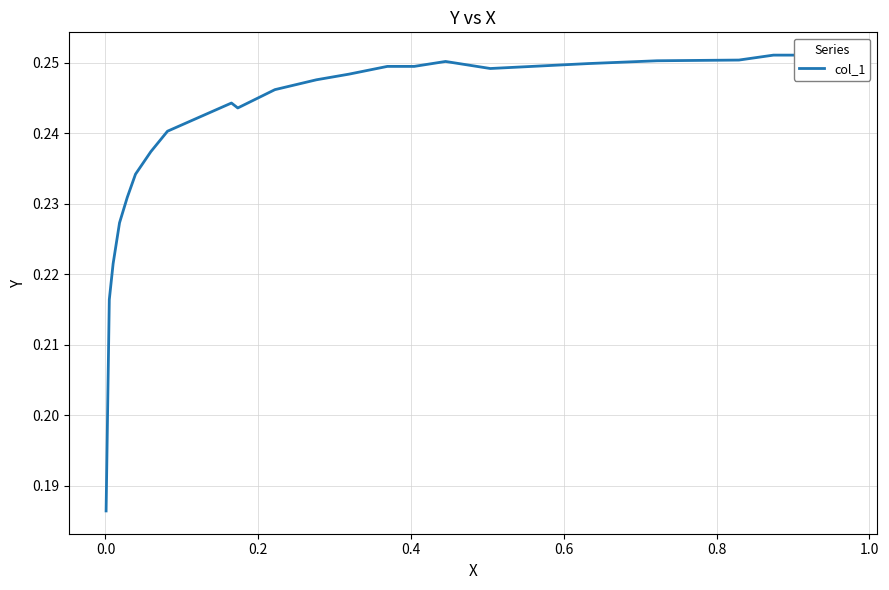

How many distinct data groups are displayed?

1